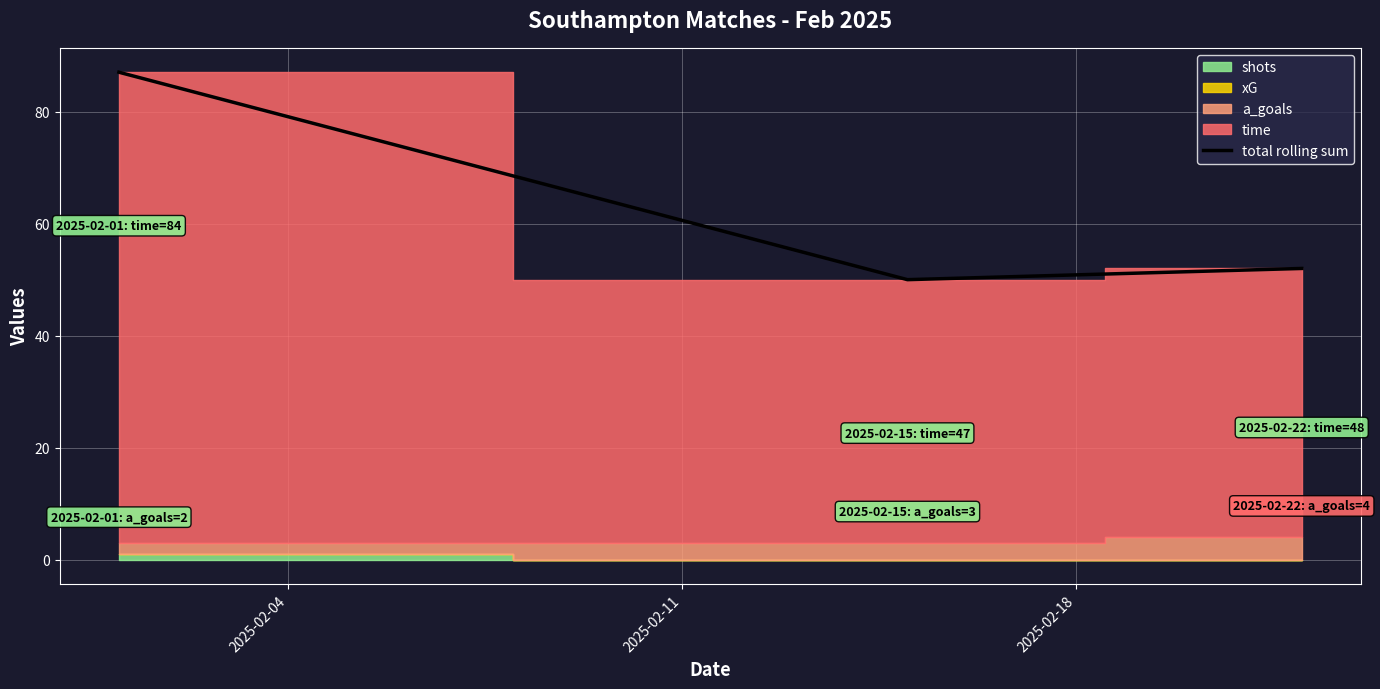

The chart shows a value of 133.7 at 2025-02-04. True or false?

False